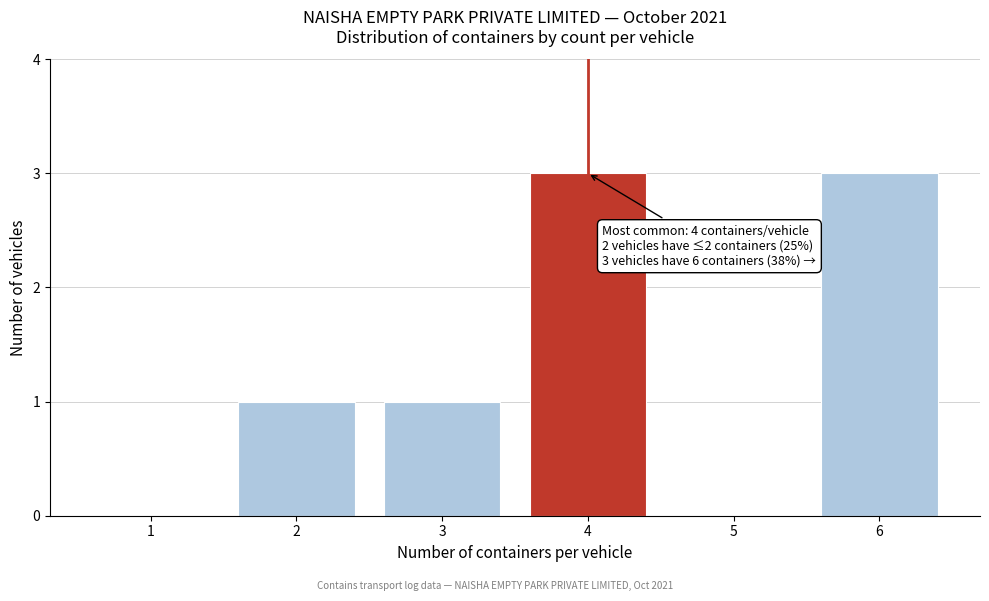

Reading right to left, extract all data points from this chart.

6=3	5=0	4=3	3=1	2=1	1=0